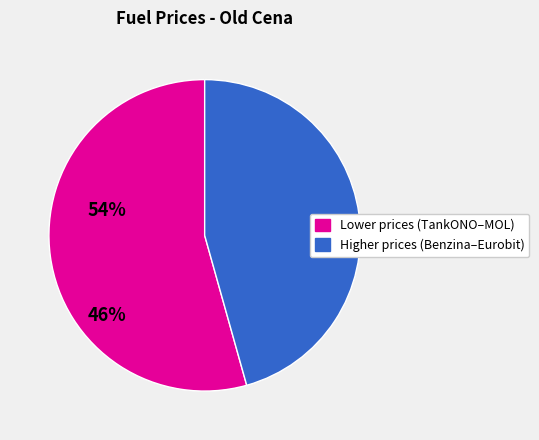

Is there a majority slice in this chart?

Yes